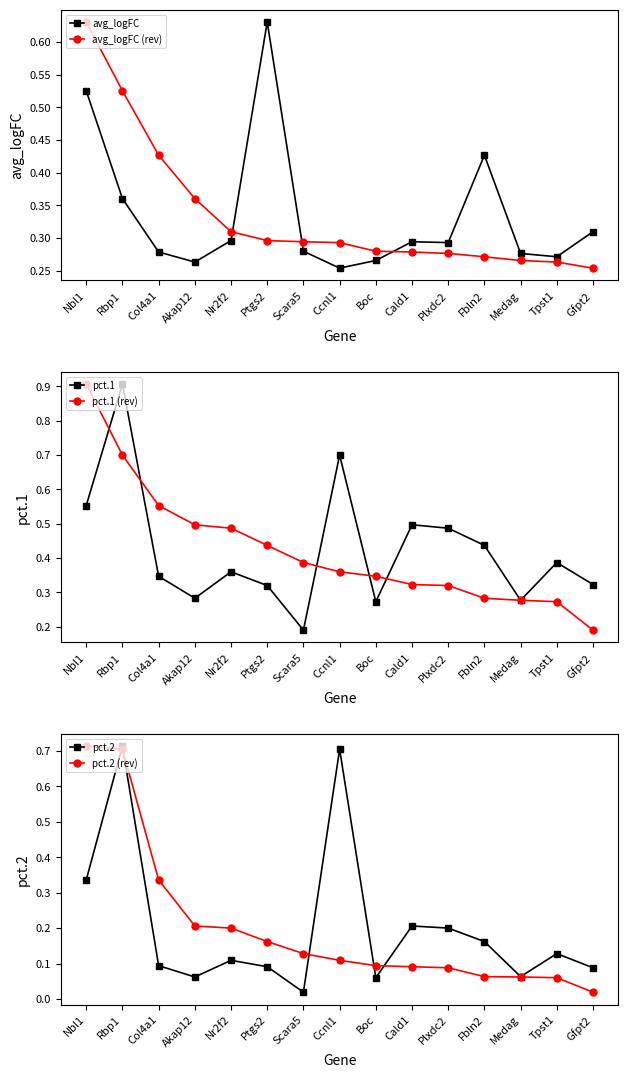

At how many categories does at least one series exceed 0?

15